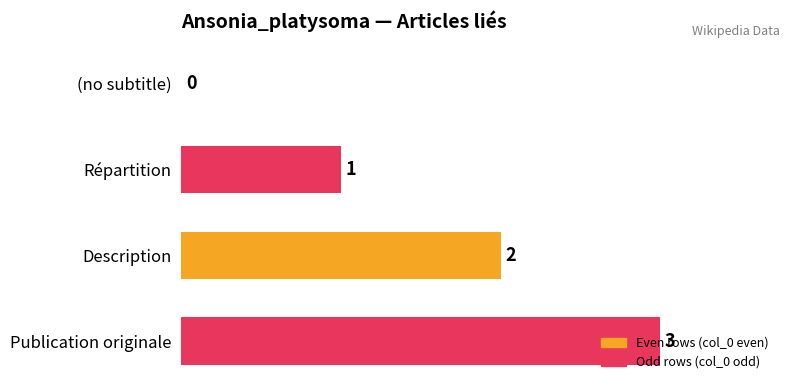

What is the change in value from (no subtitle) to Publication originale?

+3